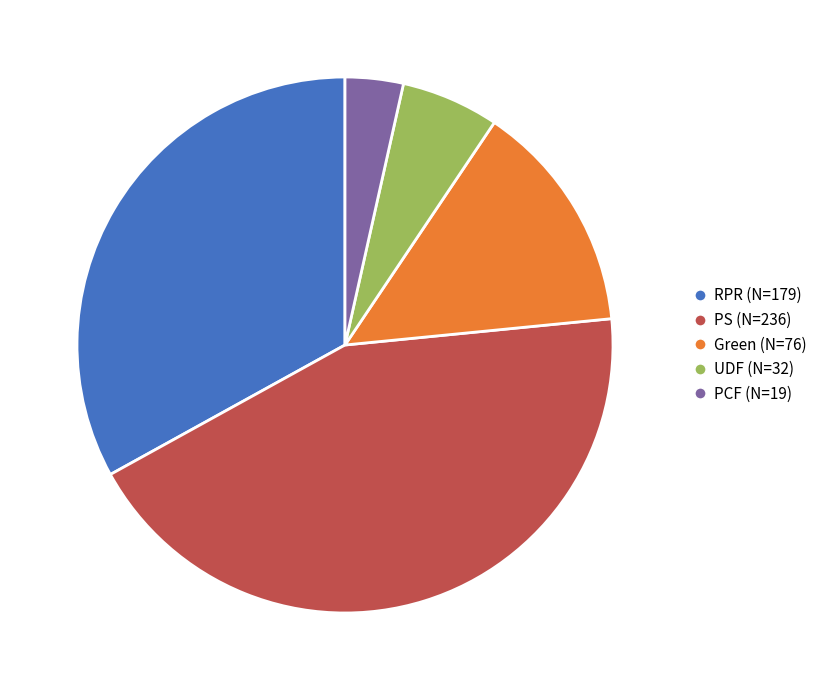

Rank the categories by value from lowest to highest.

PCF, UDF, Green, RPR, PS